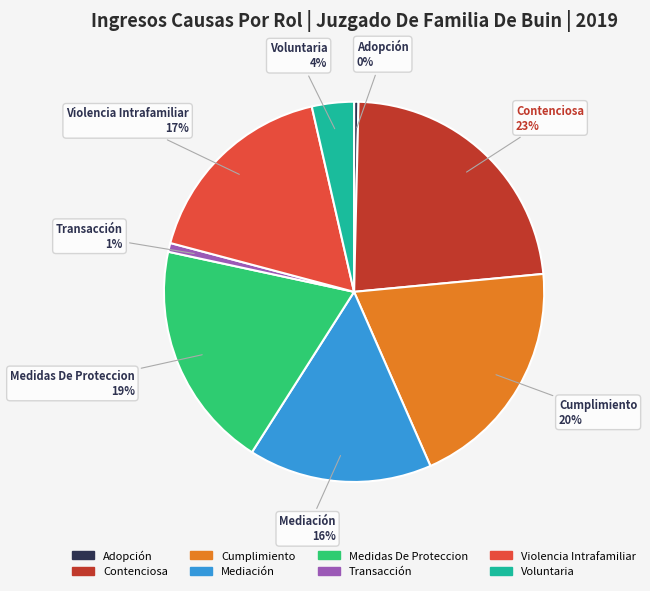

Is the sum of Voluntaria and Transacción greater than half?

No